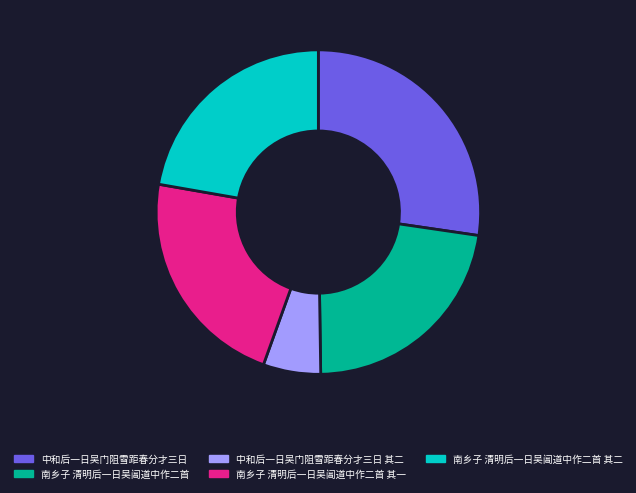

Approximately how many times larger is the value at 中和后一日吴门阻雪距春分才三日 compared to 南乡子 清明后一日吴阊道中作二首 其一?

1.2